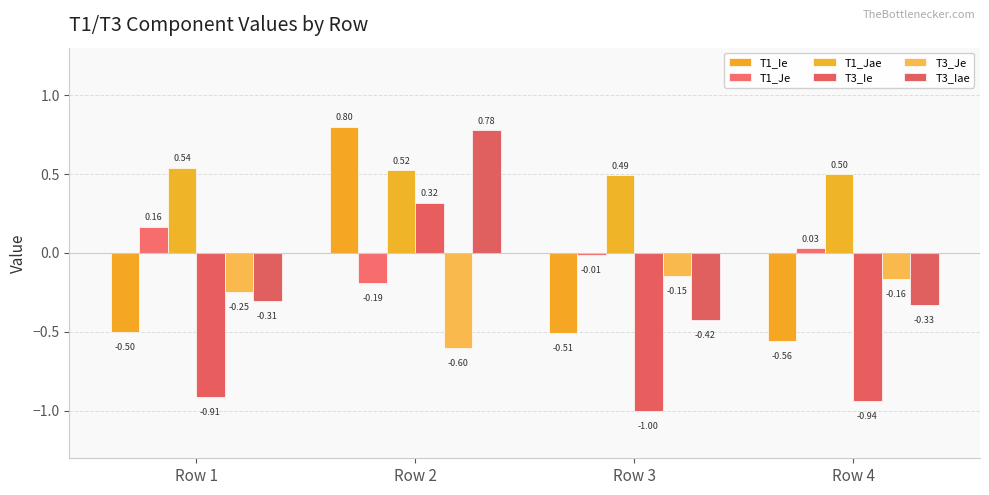

How many positive values does the T1_Ie series have?

1